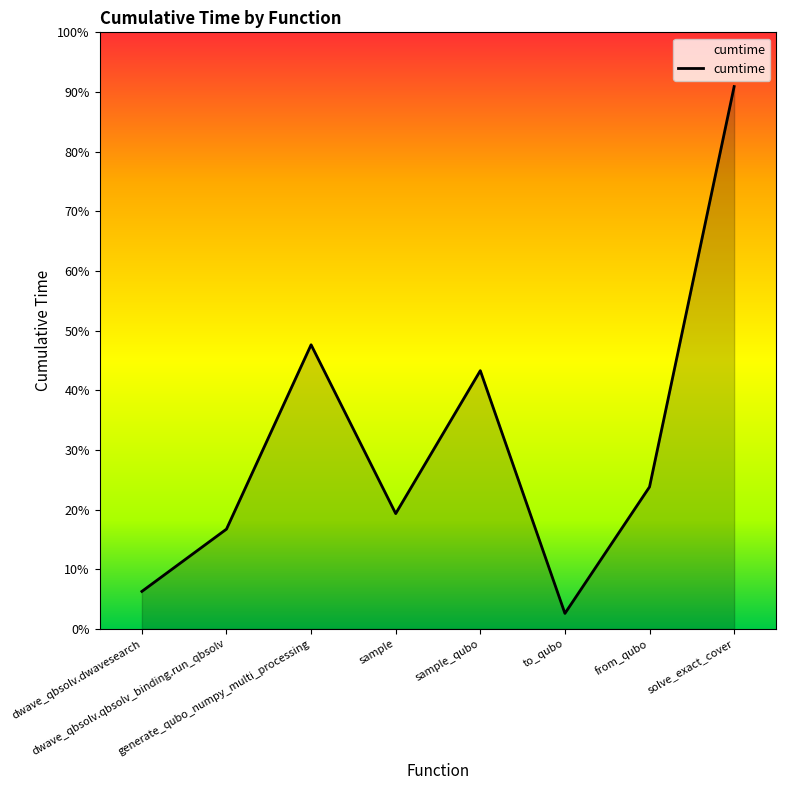

Which label corresponds to the largest value in the chart?

solve_exact_cover